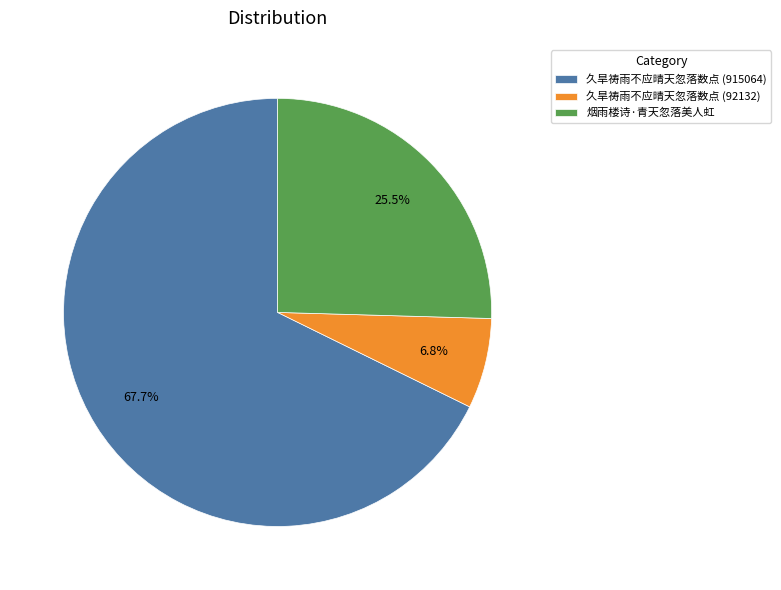

Combined, what portion of the pie is 烟雨楼诗·青天忽落美人虹 and 久旱祷雨不应晴天忽落数点 (92132)?

32.3%